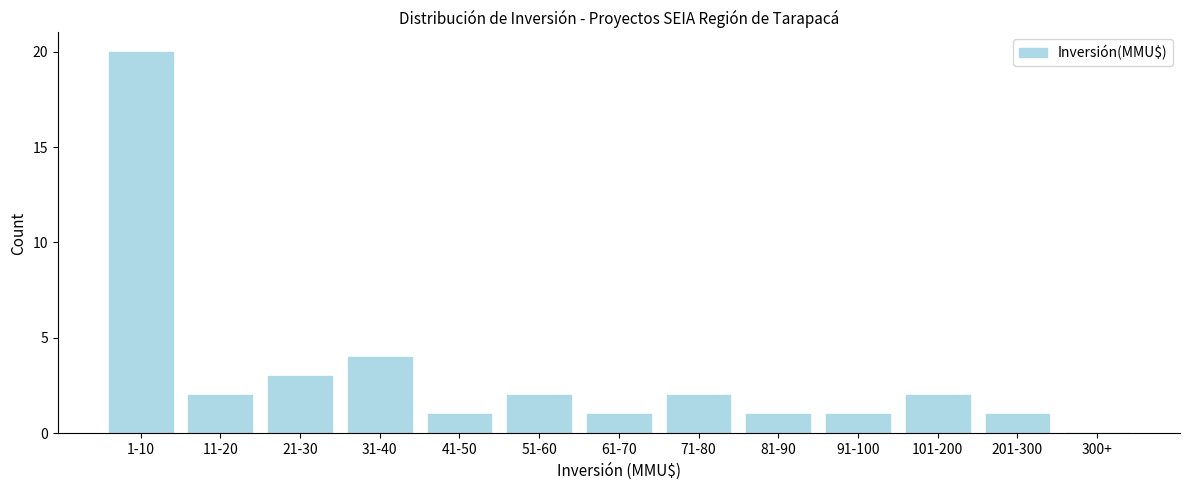

Reading left to right, list all the values displayed in this chart.

1-10=20	11-20=2	21-30=3	31-40=4	41-50=1	51-60=2	61-70=1	71-80=2	81-90=1	91-100=1	101-200=2	201-300=1	300+=0